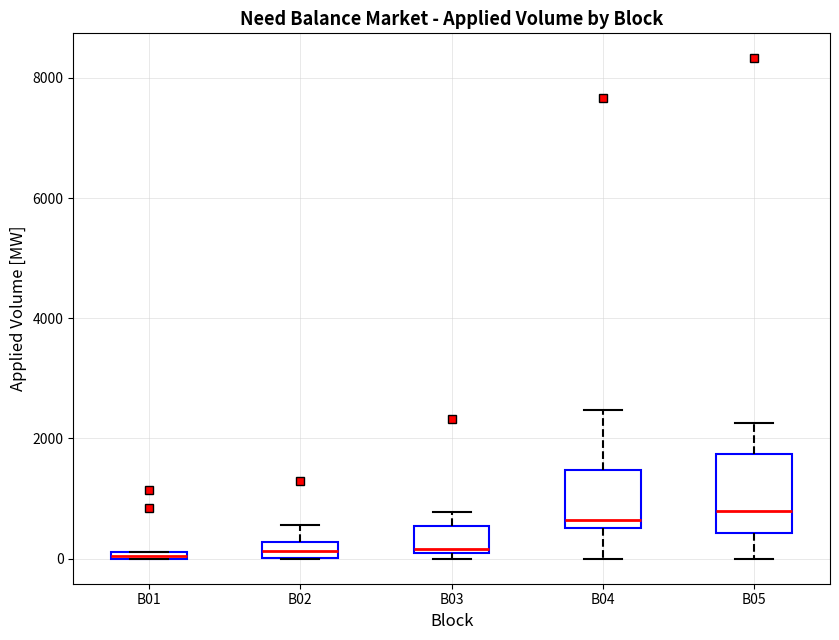

Comparing the boxes themselves (not the whiskers), which one is the tallest?

B05